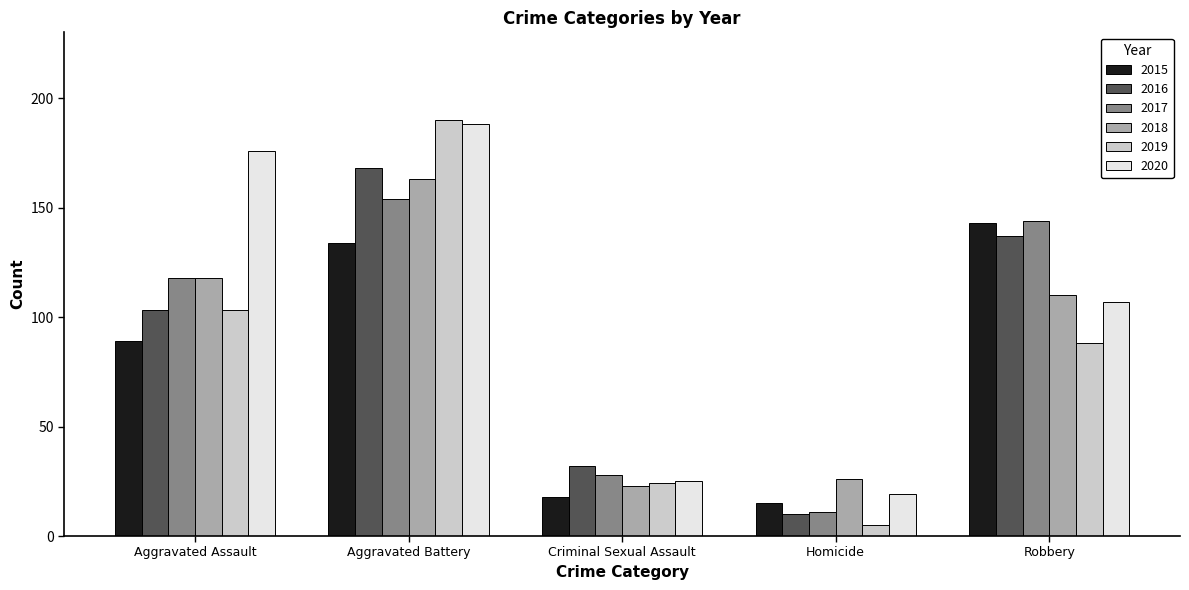

At which category is the sum across all series the highest?

Aggravated Battery